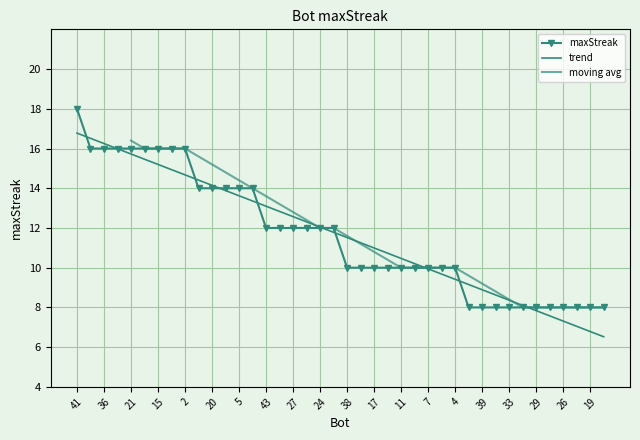

Which has a higher value, 2 or 17?

2